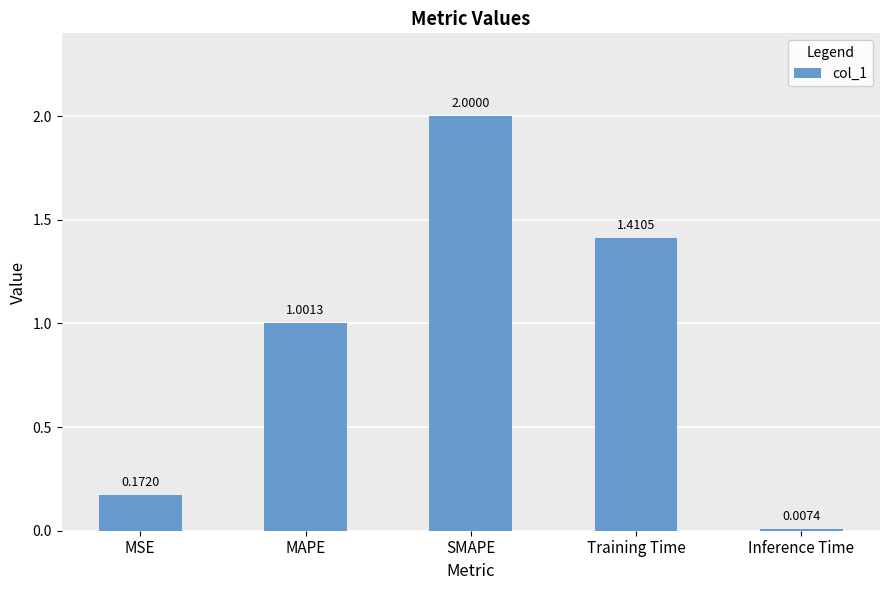

Which label corresponds to the largest value in the chart?

SMAPE